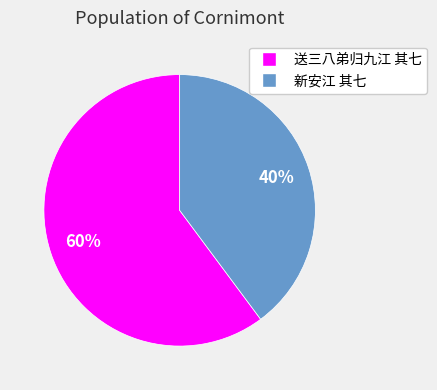

How many slices are in this pie chart?

2